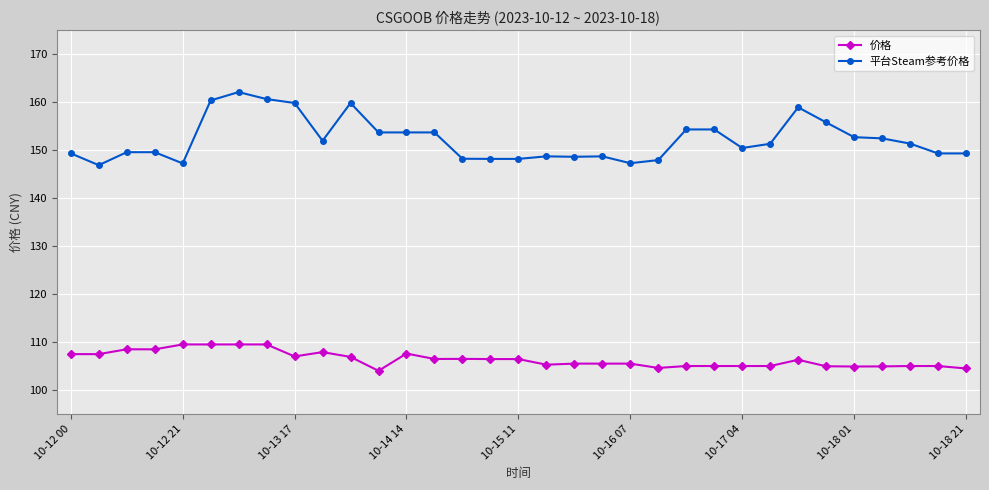

True or false: 平台Steam参考价格 has more than 0 interior local peaks.

True